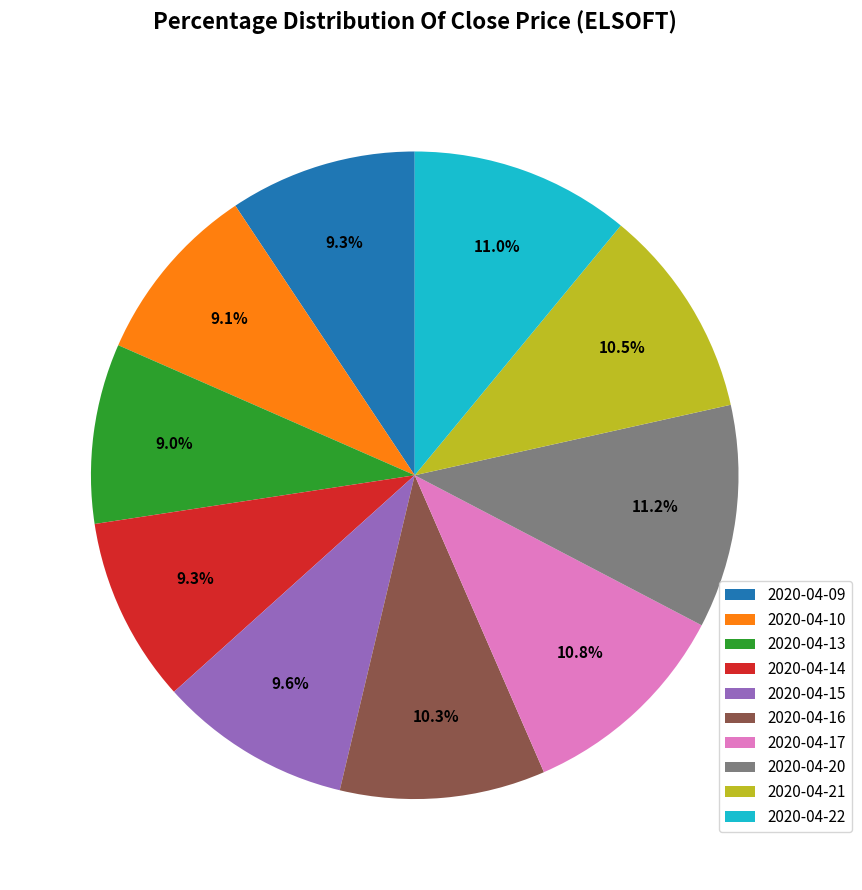

True or false: 2020-04-22 accounts for 23% of the total.

False